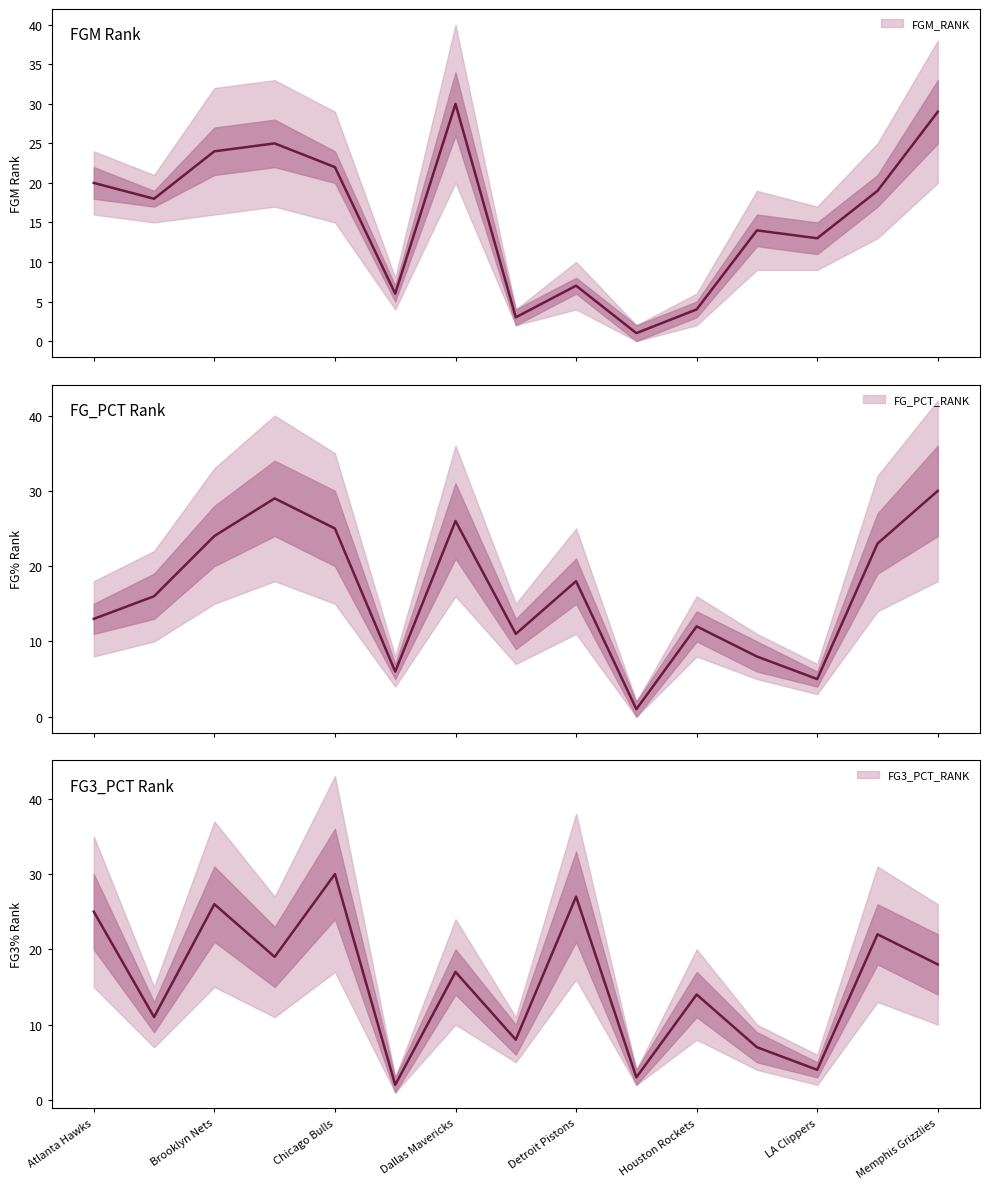

True or false: FG3_PCT_RANK has a value of 18 at Memphis Grizzlies.

True